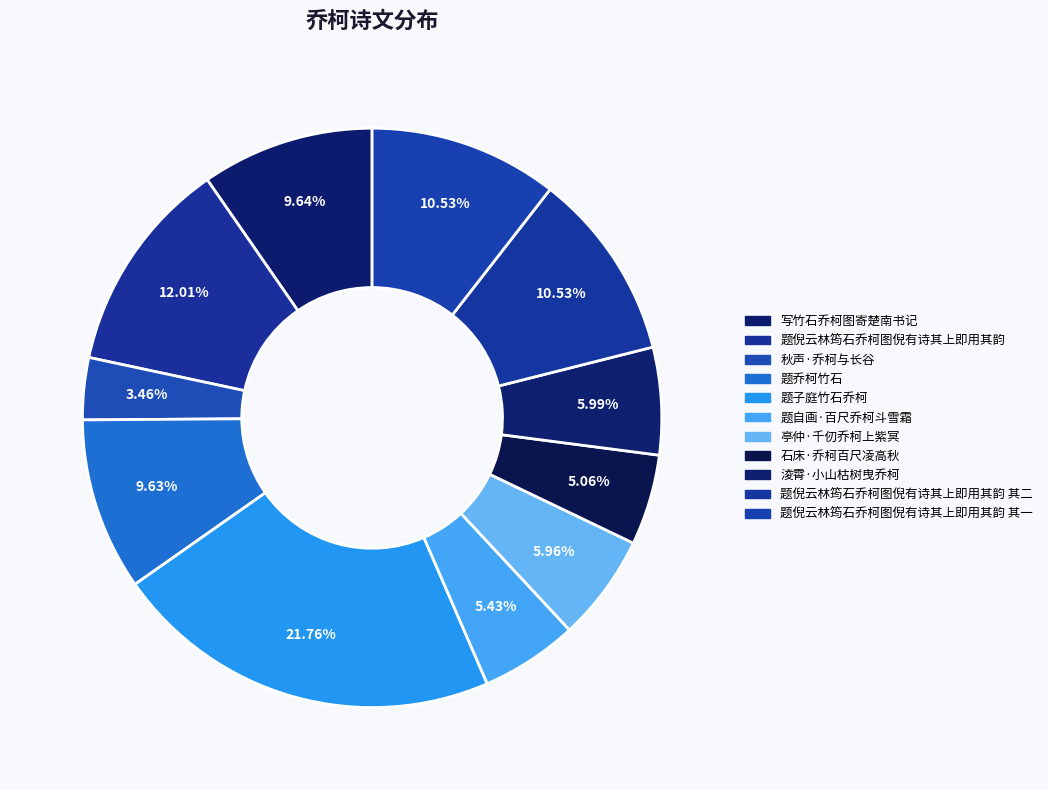

Is there a majority slice in this chart?

No